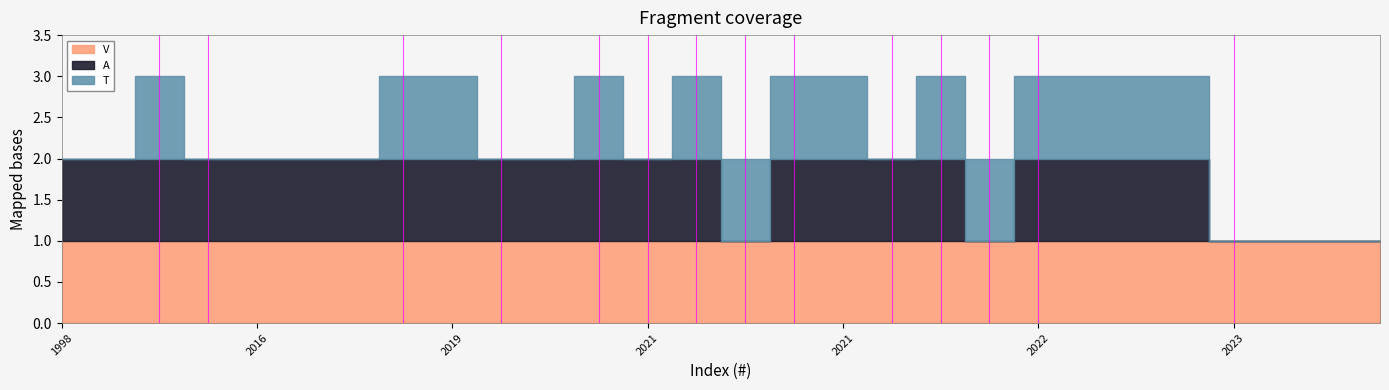

Between 2016 and 2015, which is larger?

2016